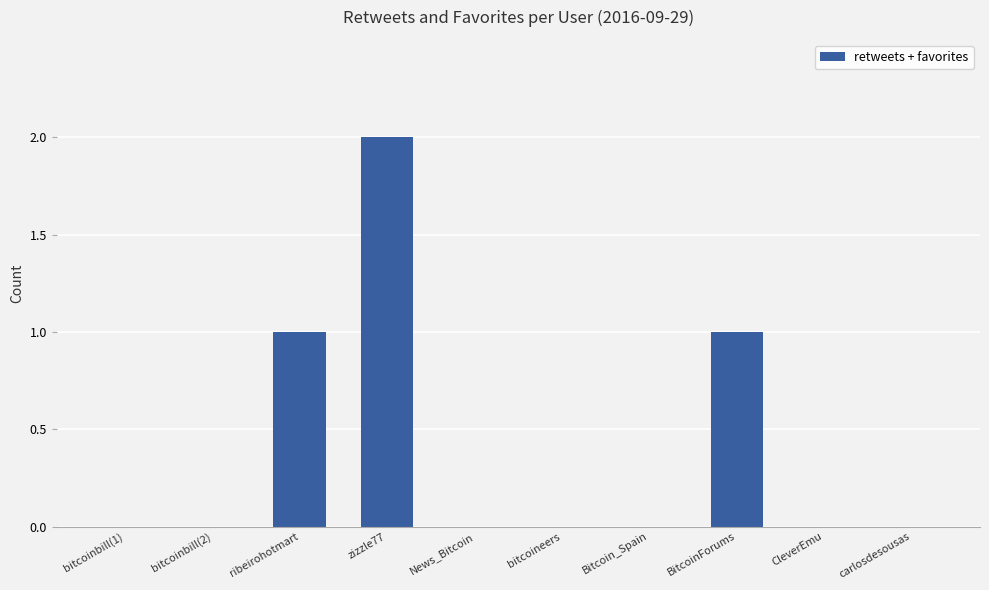

The value at News_Bitcoin is 1. True or false?

False